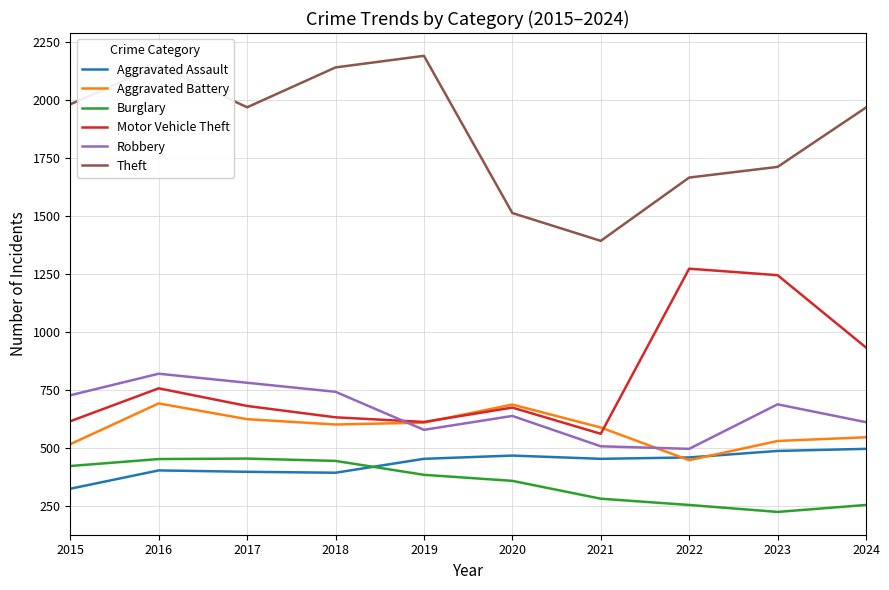

Where is Theft nearest to the value 1791?

2023